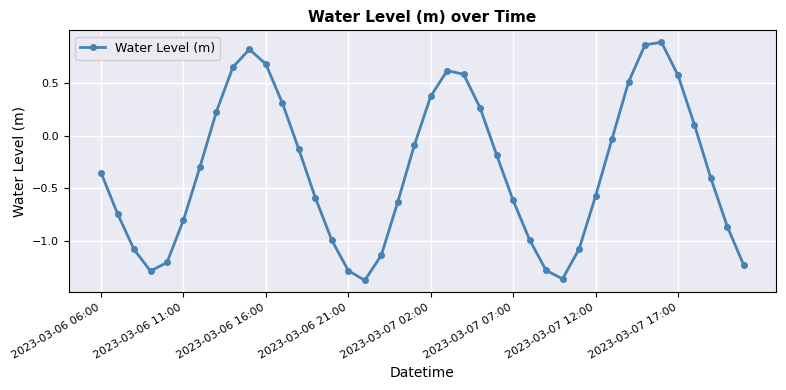

Count the number of categories in the chart.

40